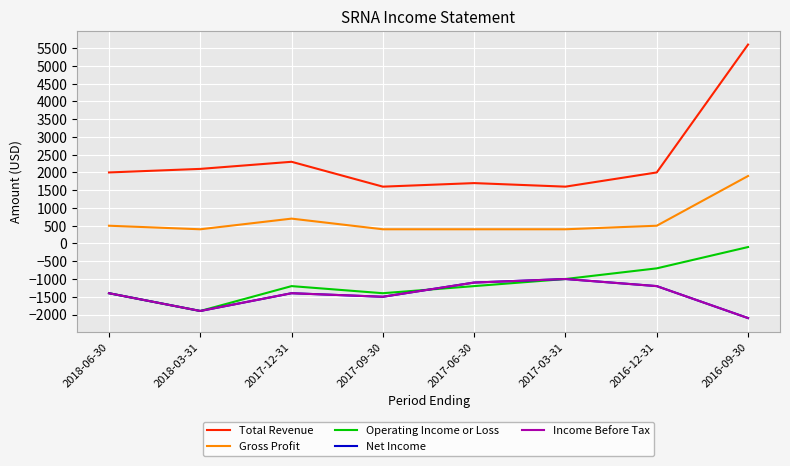

Does the chart display data point markers on the line(s)?

No